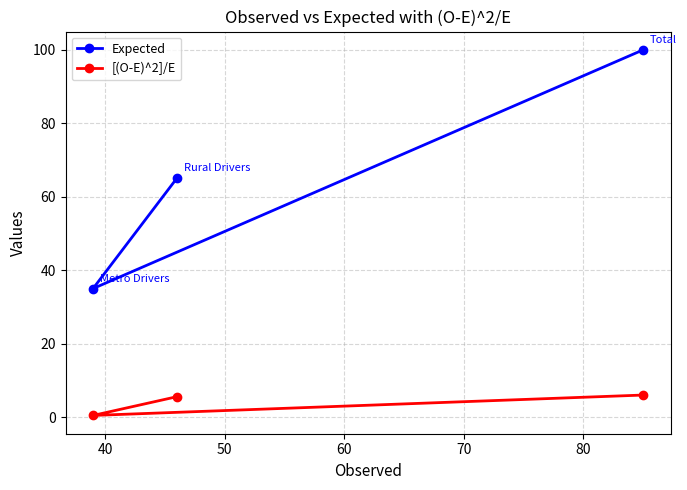

What is the value of the Expected point at the 1st from the left?

35.0